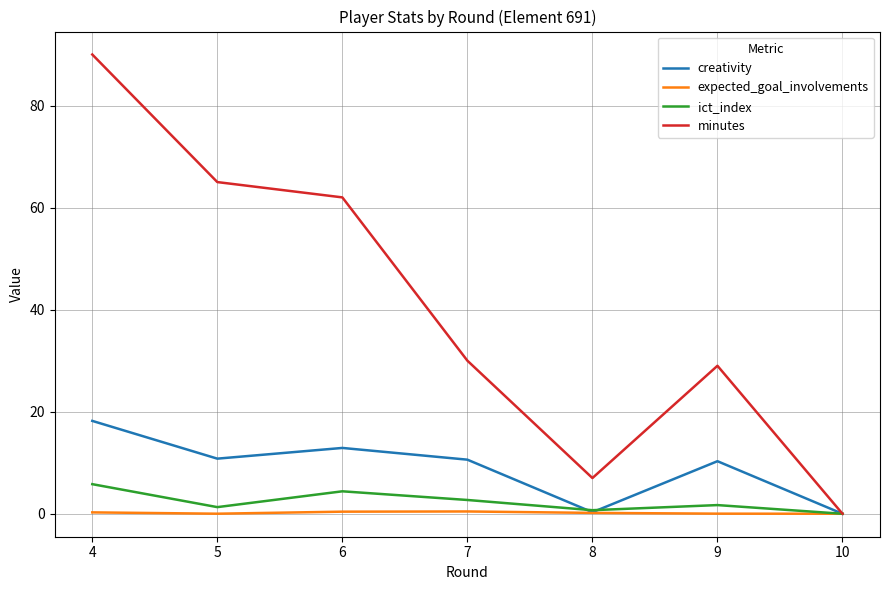

The value of expected_goal_involvements at 4 is 0.3. True or false?

True